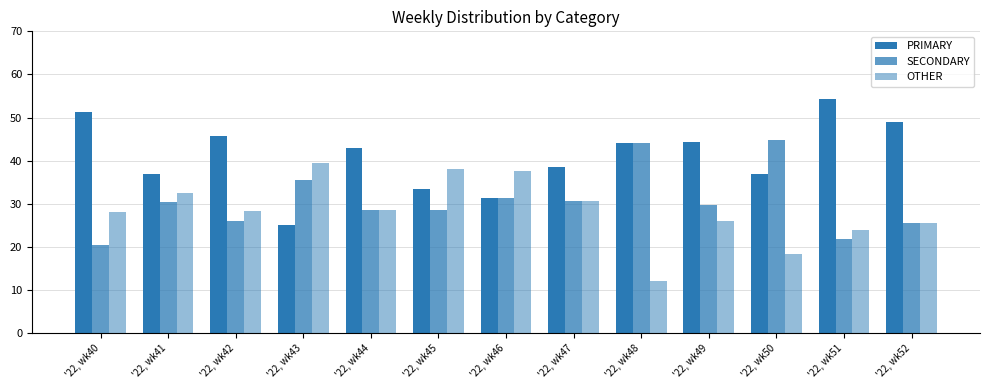

The PRIMARY series shows 12.3 at '22, wk41. True or false?

False